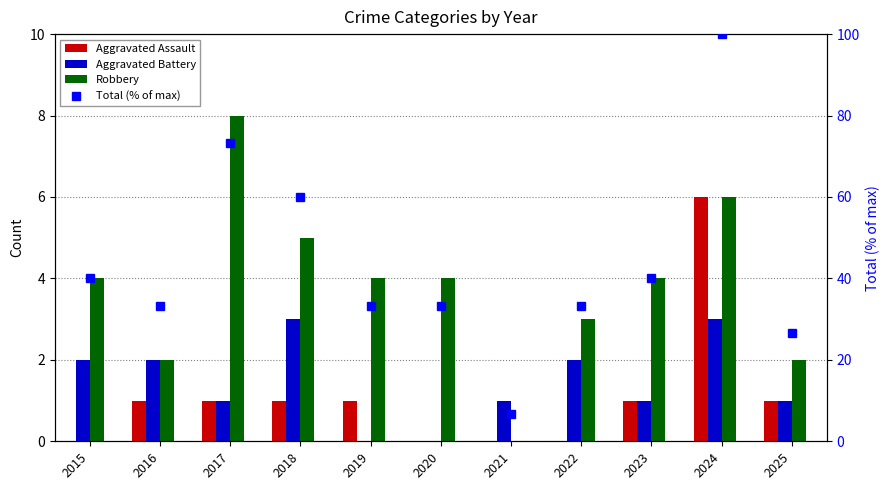

Is it true that Total (% of max) equals 4.1 at 2021?

False